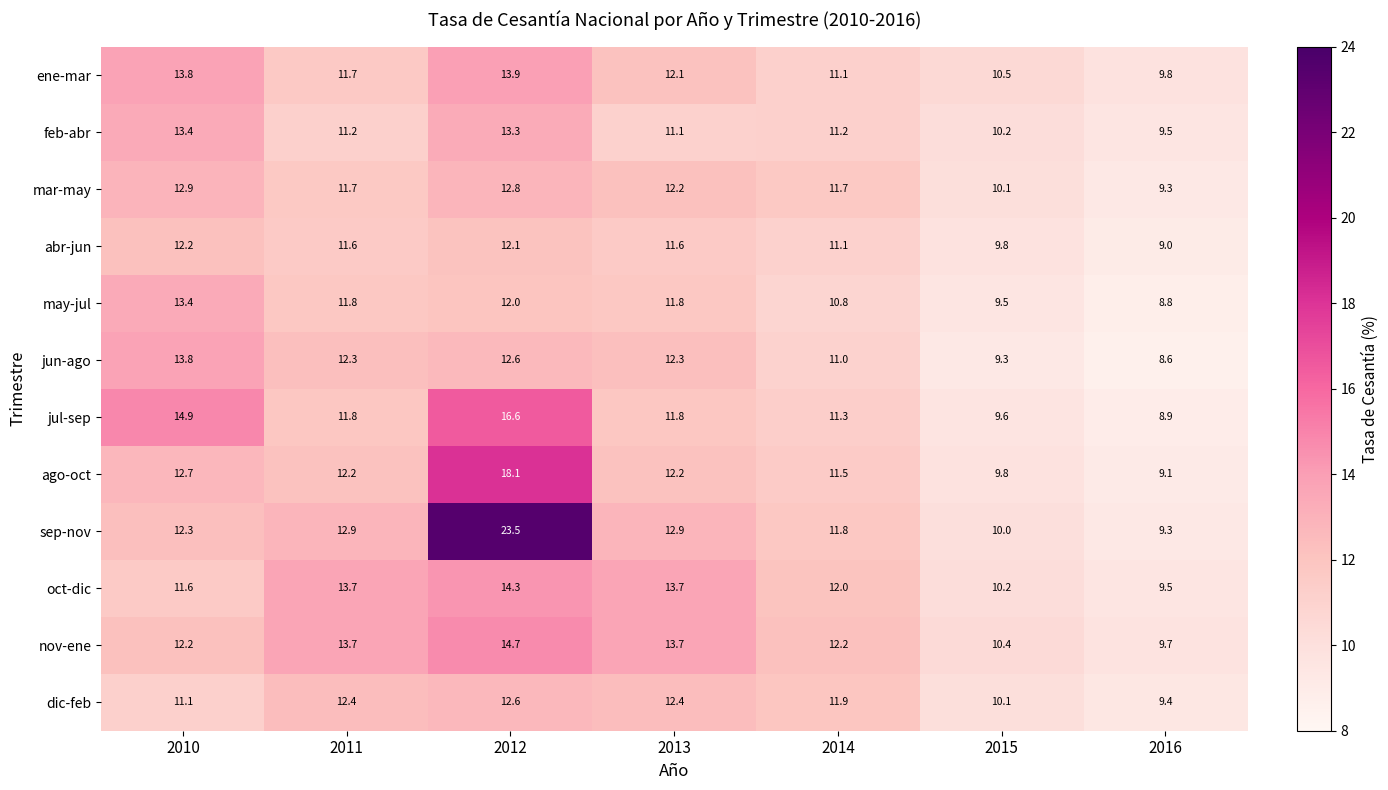

Which series changed the most between 2012 and 2015?

sep-nov